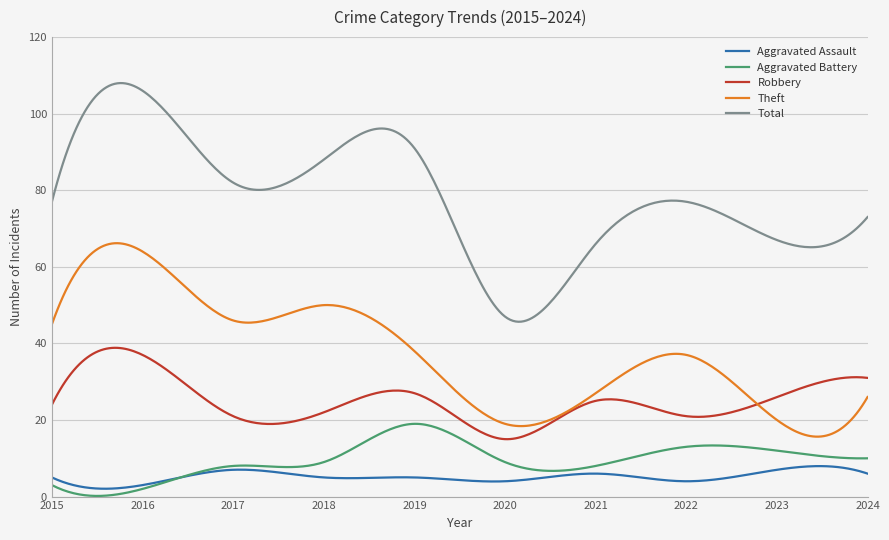

What is the sum of all Aggravated Assault values?

1541.9